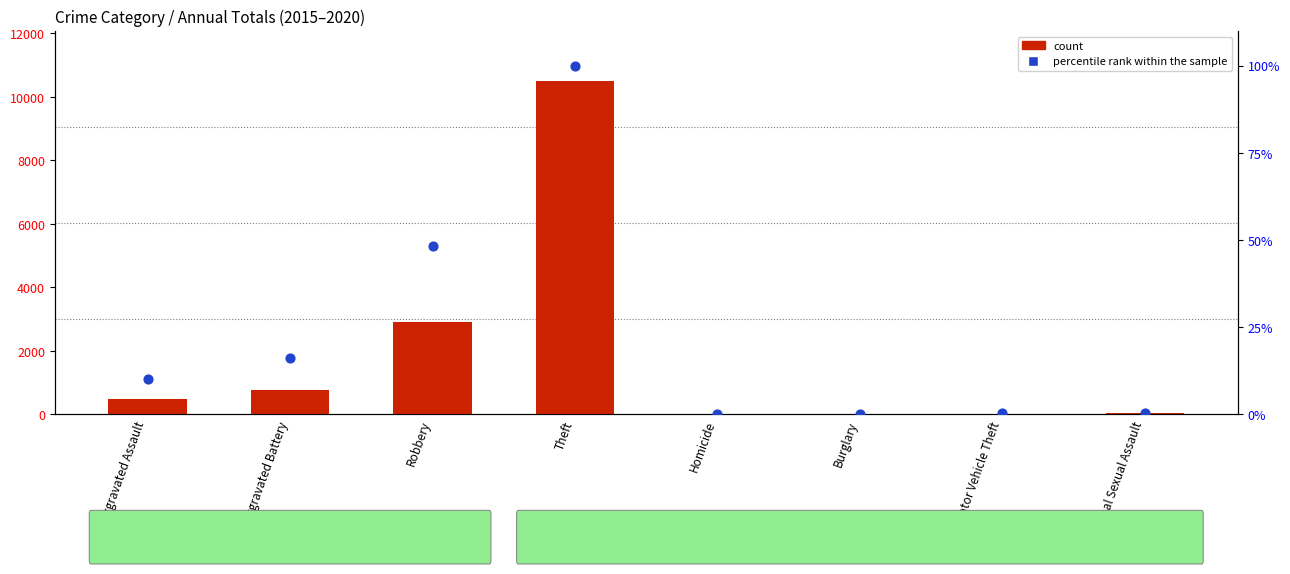

At how many categories does at least one series exceed 7871?

1